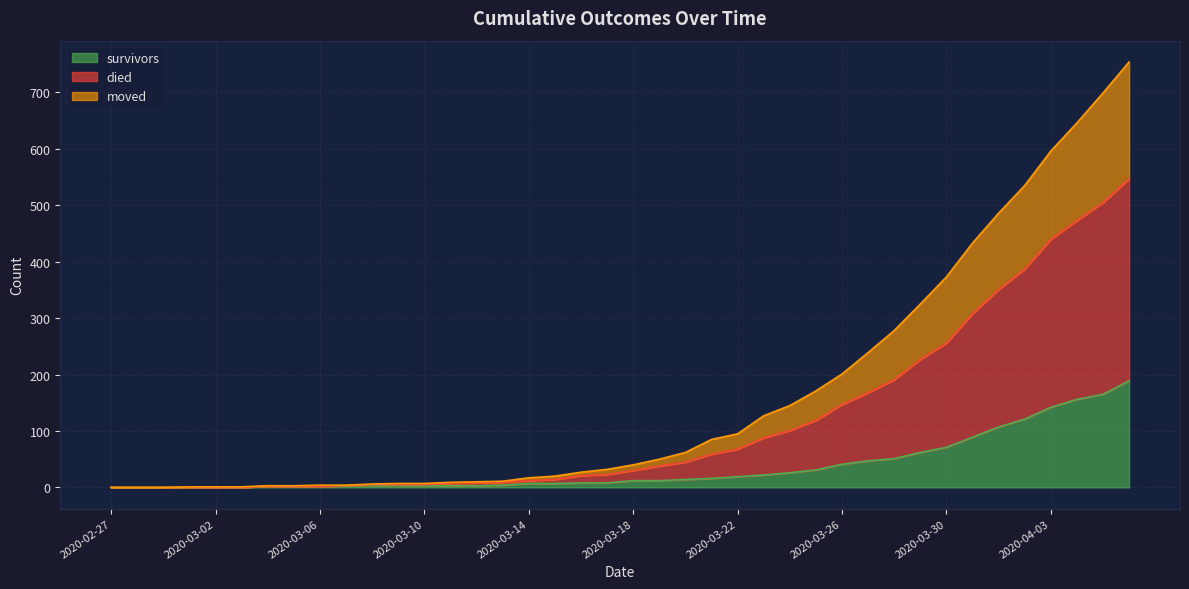

What is the difference between the highest and lowest values at 2020-03-07?

1